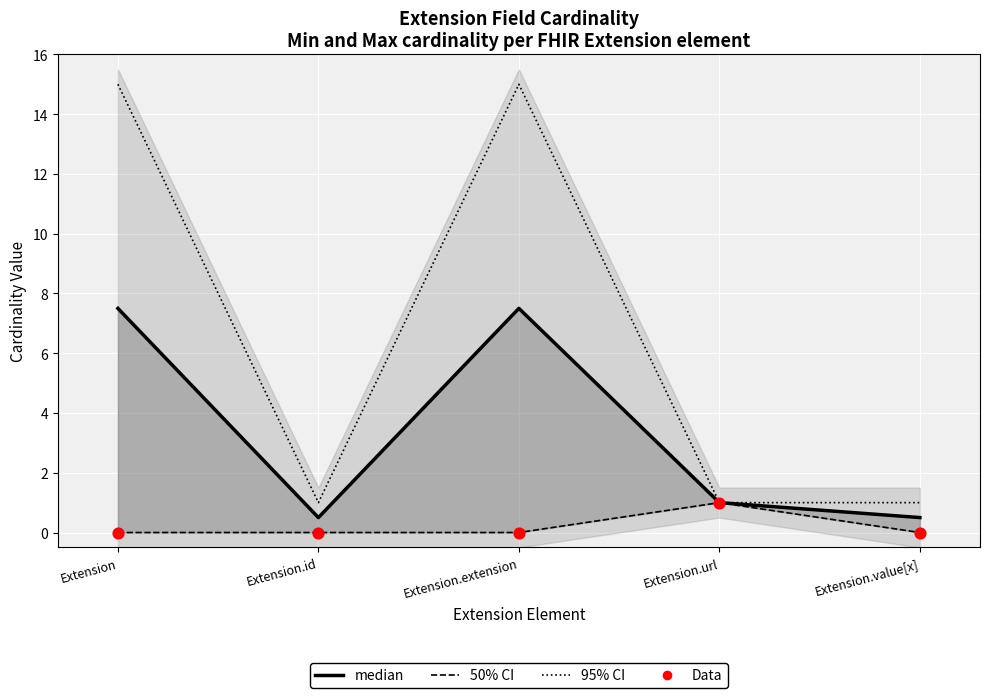

Is the value of median at Extension.value[x] greater than the value of Data (min card.) at Extension.value[x]?

Yes